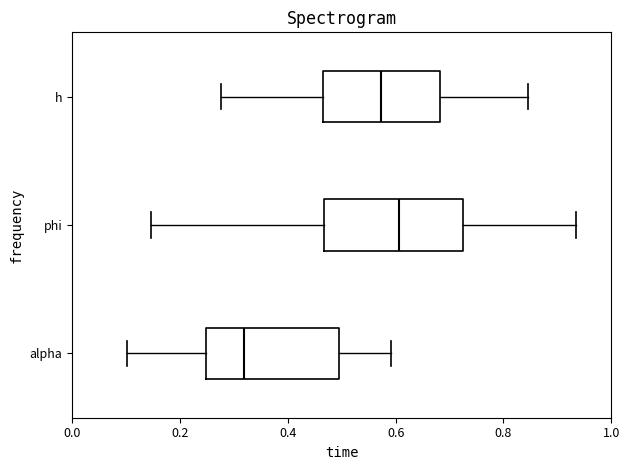

Which box has the furthest to the left median line?

alpha